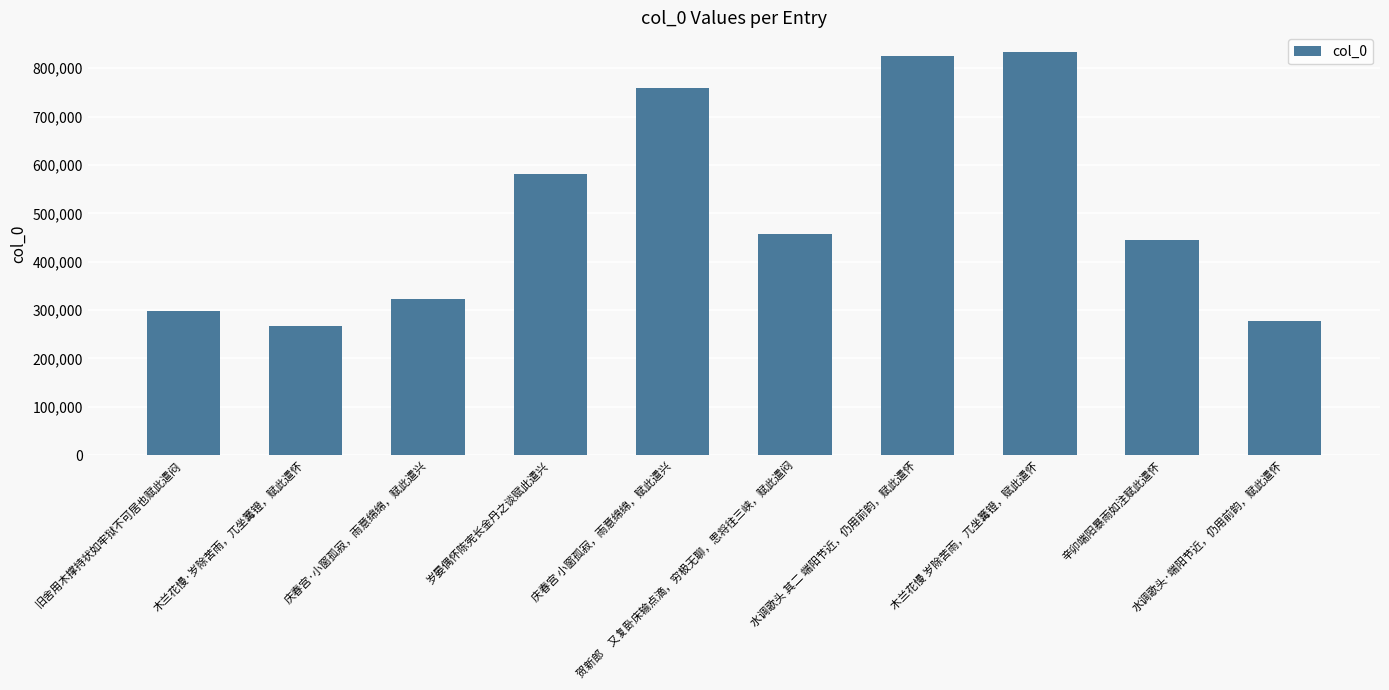

The value at 贺新郎　又复卧床输点滴，穷极无聊，思将往三峡，赋此遣闷 is 151370. True or false?

False